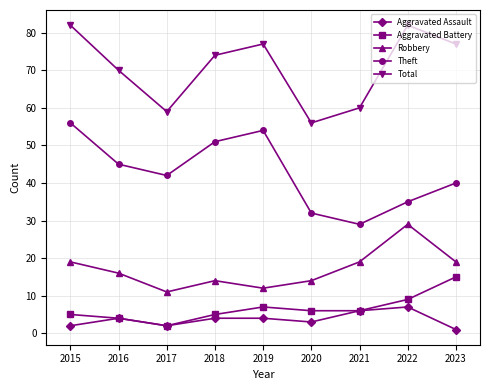

How many lines are shown in the chart?

5